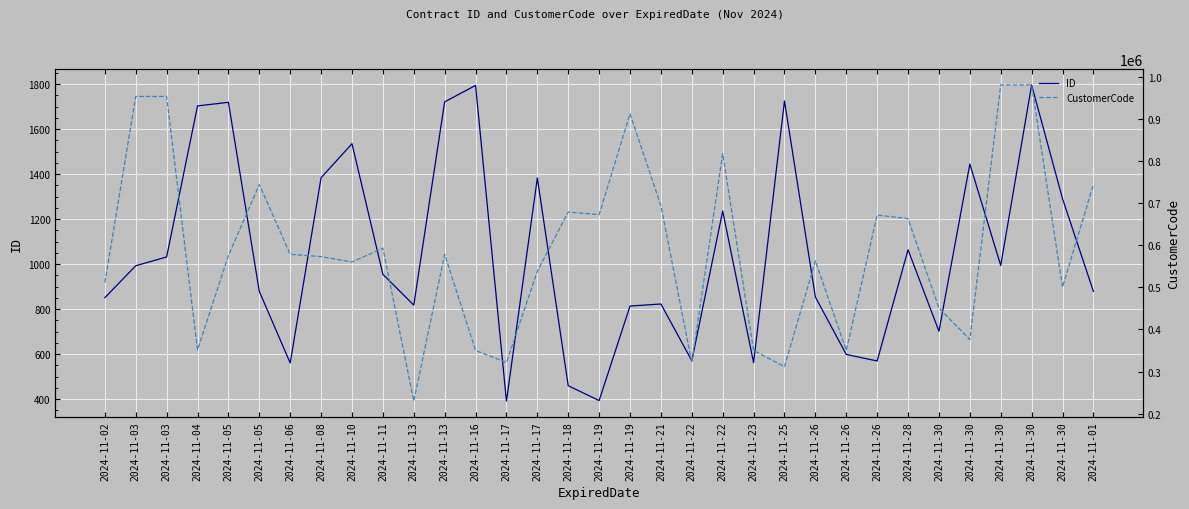

In ID, how many points are lower than both neighbors (excluding endpoints)?

9